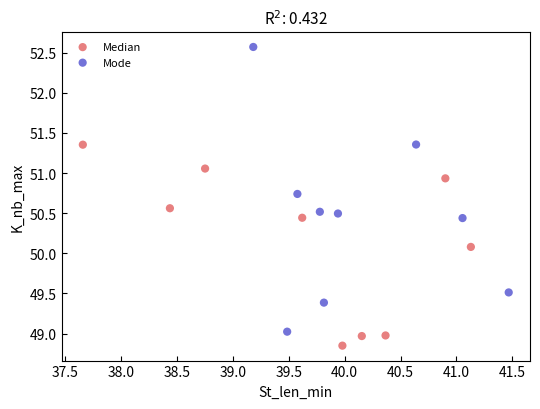

Which series contains the highest Y value?

Mode